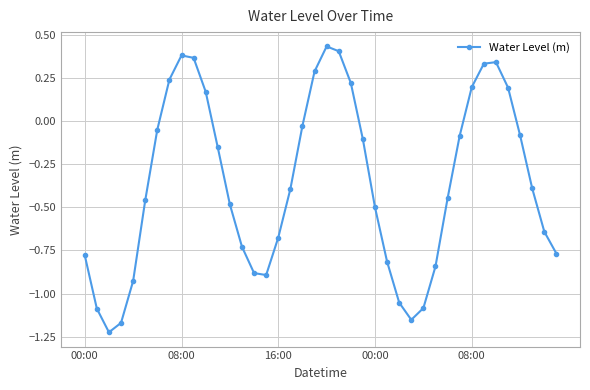

What is the difference between the second highest and minimum values?

1.6